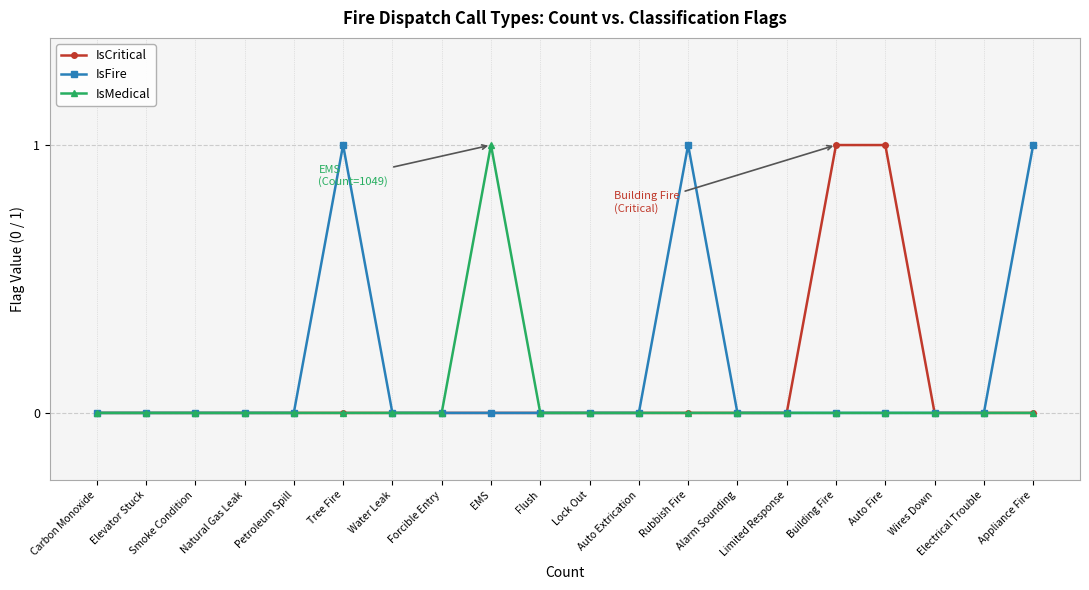

What is the label of the 8th point from the right?

Rubbish Fire